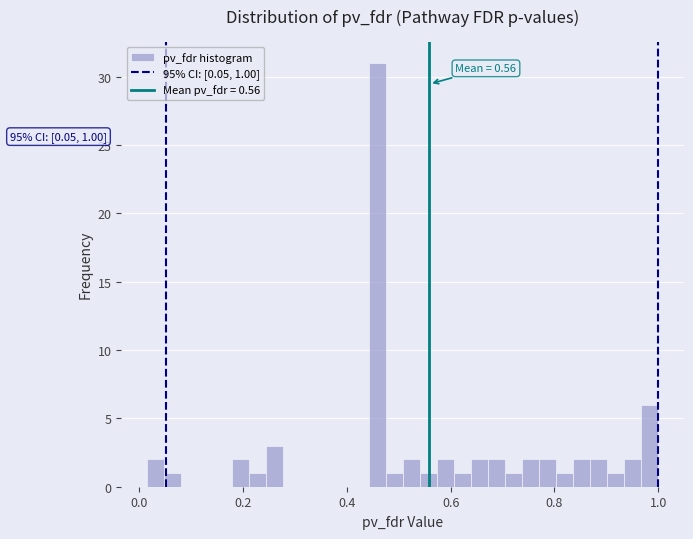

Around what value on the x-axis is the tallest bar? Give the approximate position of its centre, as read against the axis.

0.46